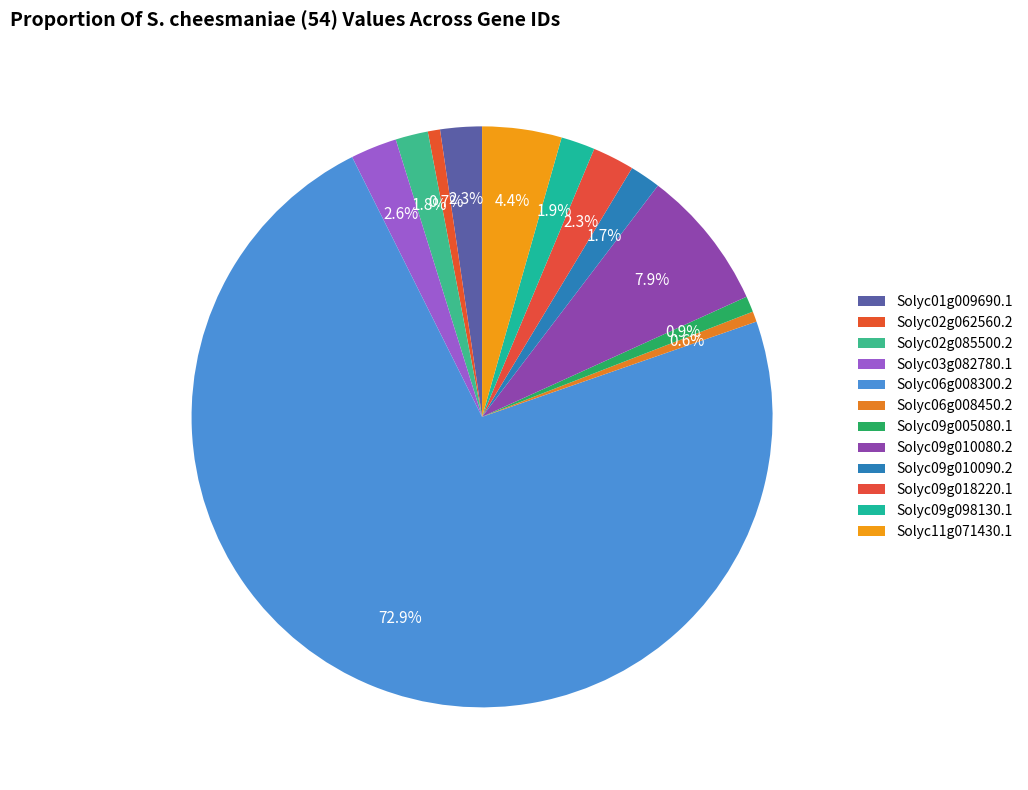

To the nearest percent, what portion does Solyc06g008300.2 represent?

73%